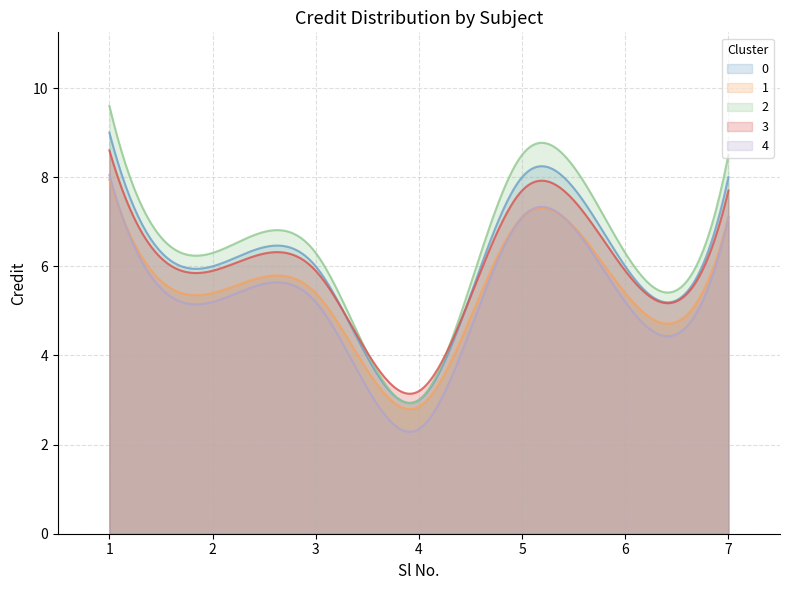

What is the maximum value shown in the chart?

9.6